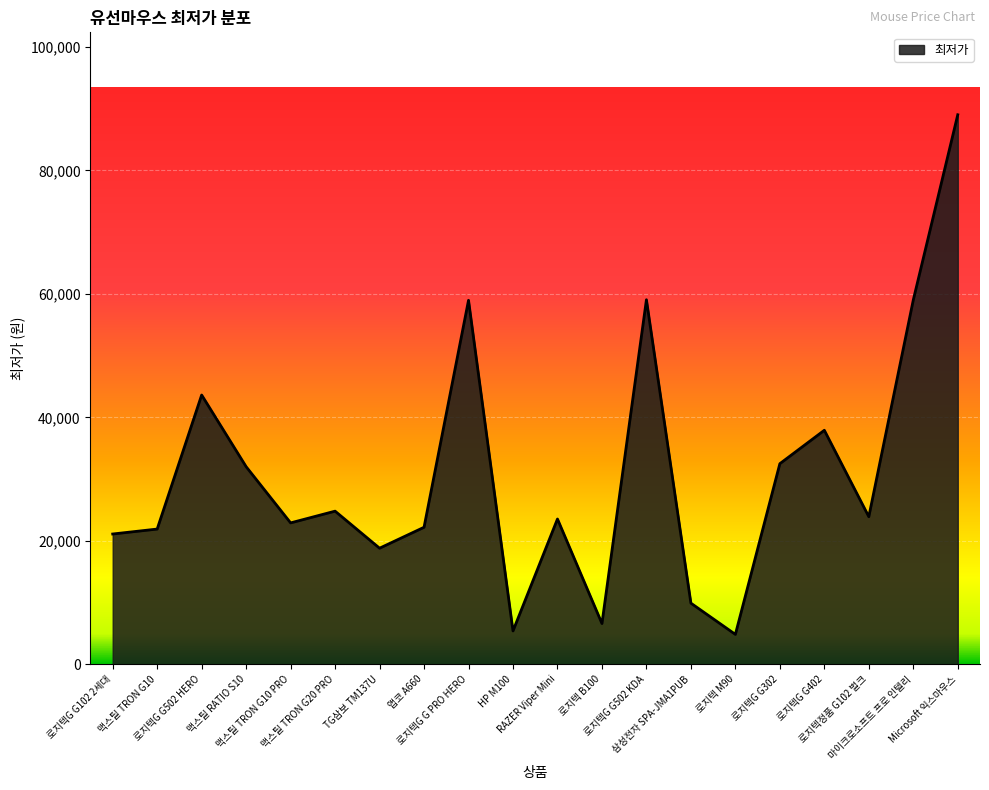

What is the difference between the values at 마이크로소프트 프로 인텔리 and 로지텍 B100?

52400